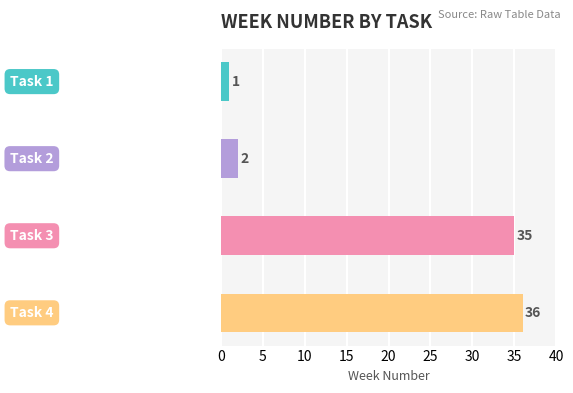

What is the value of the 4th bar from the top?

36